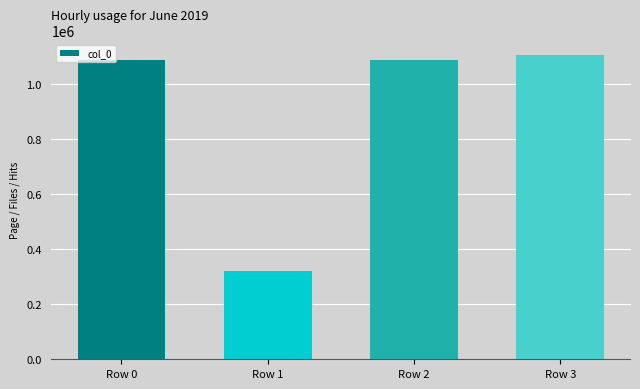

Is it true that the value at Row 0 is 1773233?

False